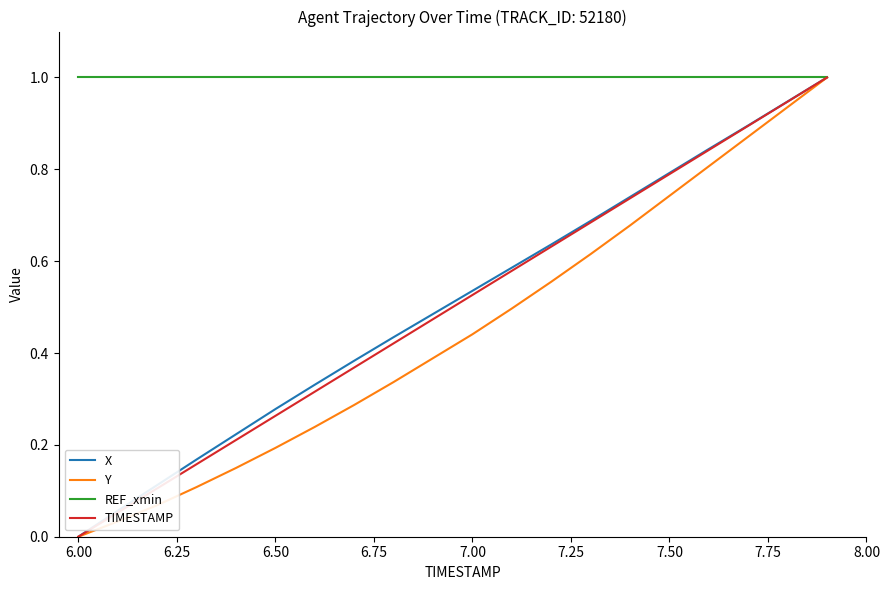

What is the greatest value displayed?

1.0